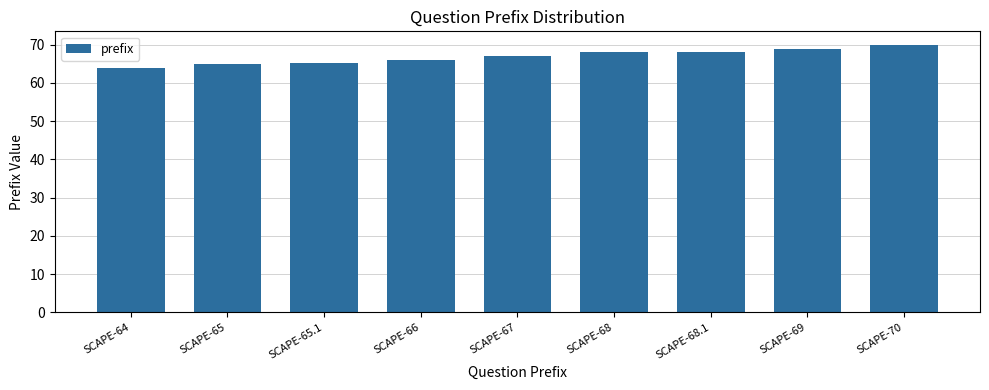

What is the label of the 9th bar from the left?

SCAPE-70